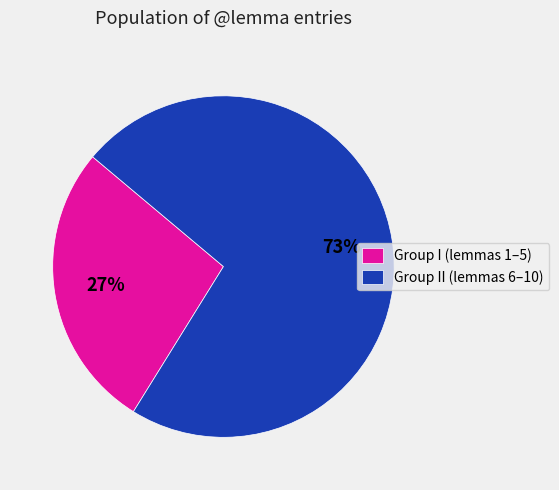

Which slice is the largest?

Group II (lemmas 6–10)